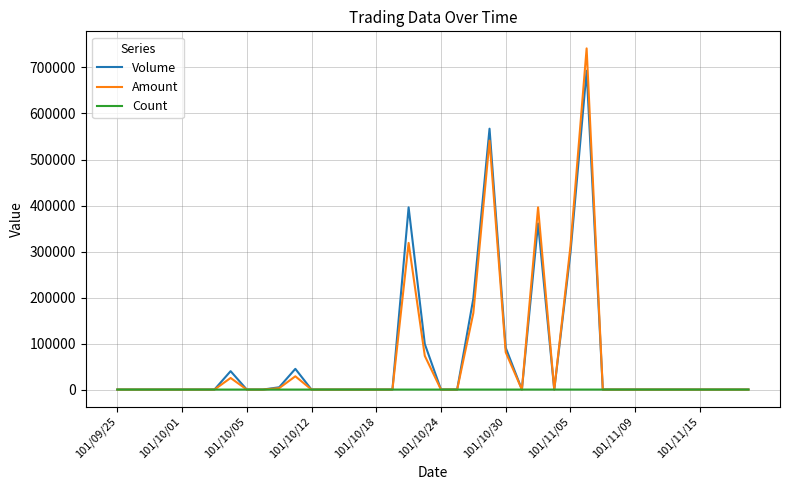

Does the chart display data point markers on the line(s)?

No